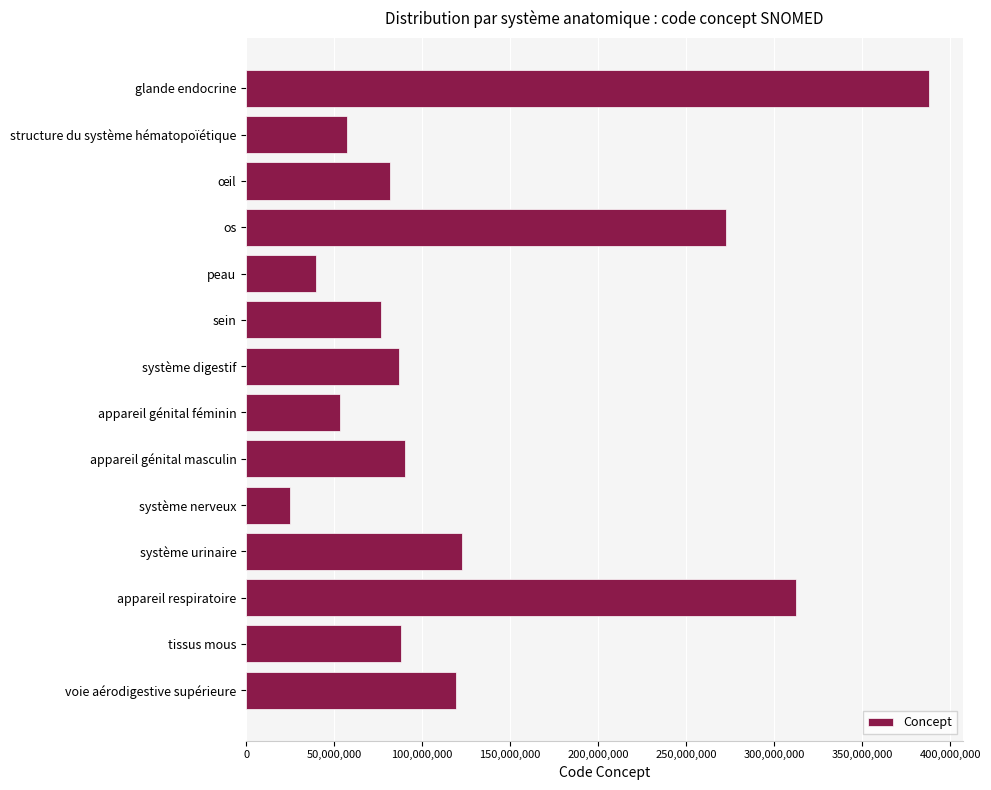

The value at système urinaire is 122489005. True or false?

True